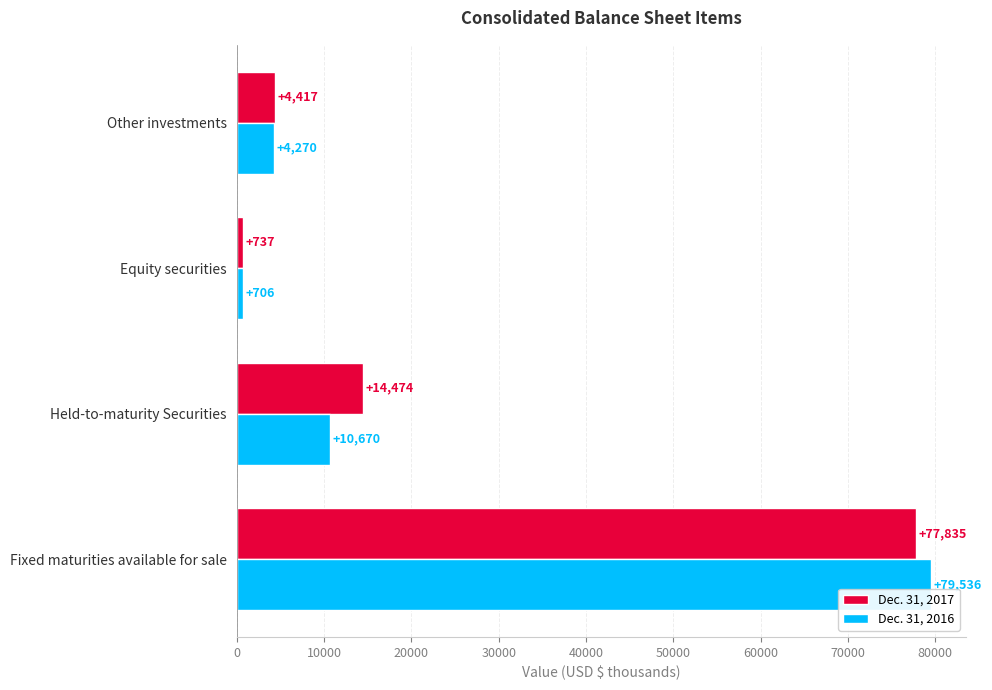

Rank the categories by Dec. 31, 2017 value from highest to lowest.

Fixed maturities available for sale, Held-to-maturity Securities, Other investments, Equity securities